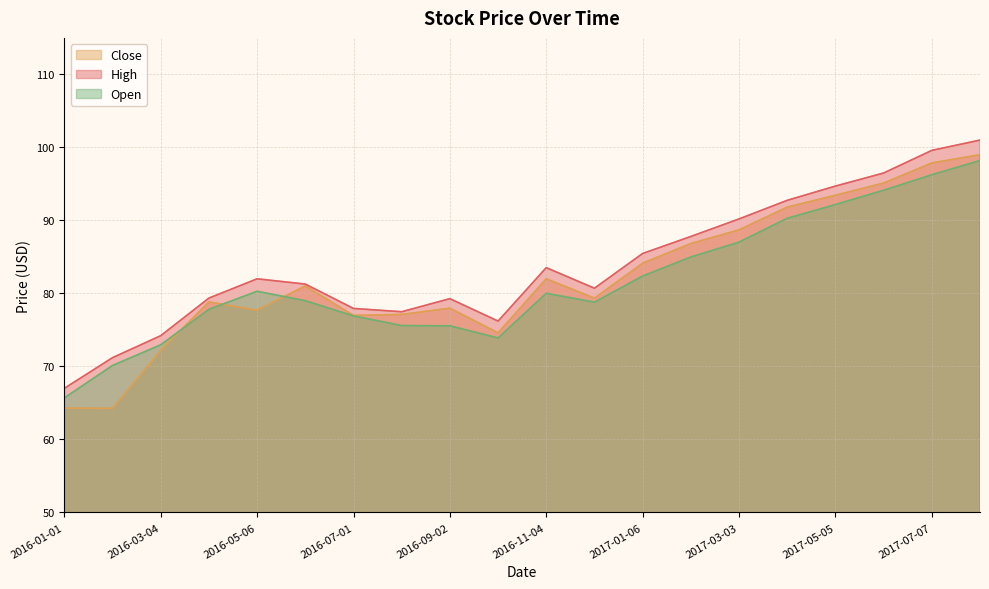

True or false: Close and High cross at least once.

False